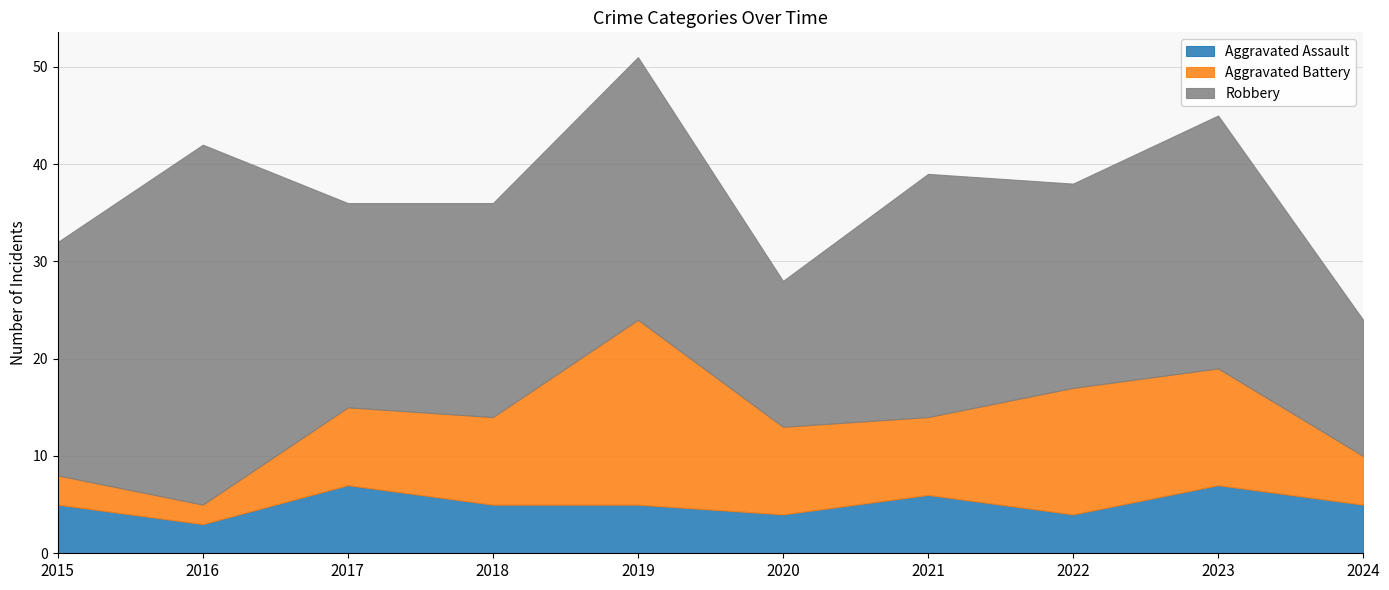

What is the minimum value for Aggravated Assault?

3